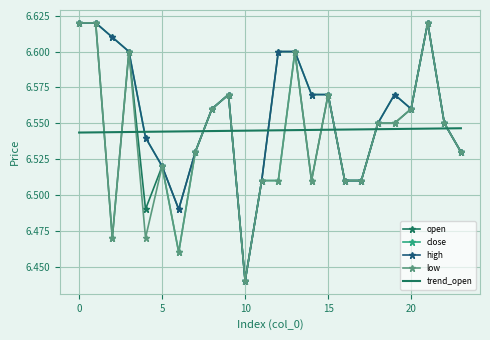

After their last crossing, which series has the higher values: trend_open or open?

trend_open